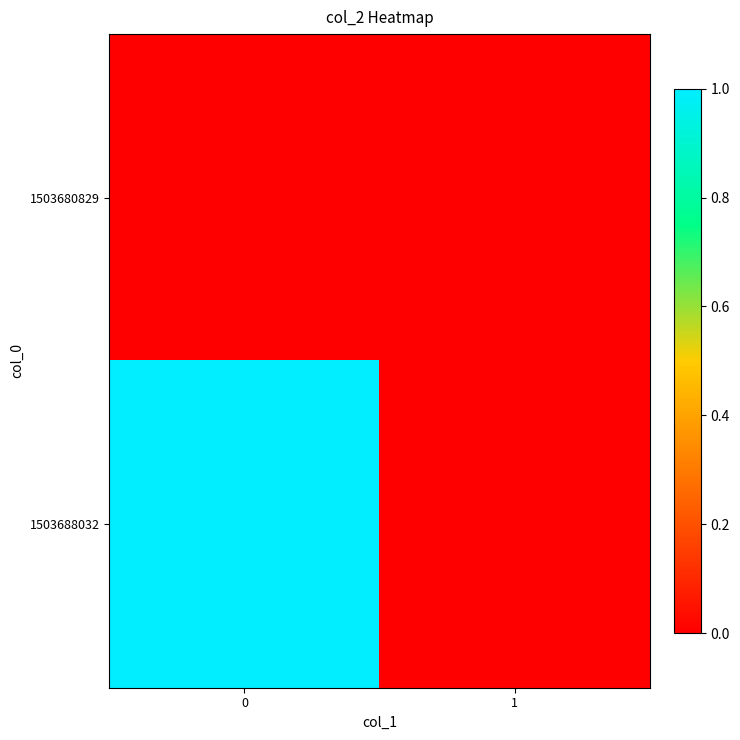

List the series in order of their overall mean, lowest first.

1503680829, 1503688032